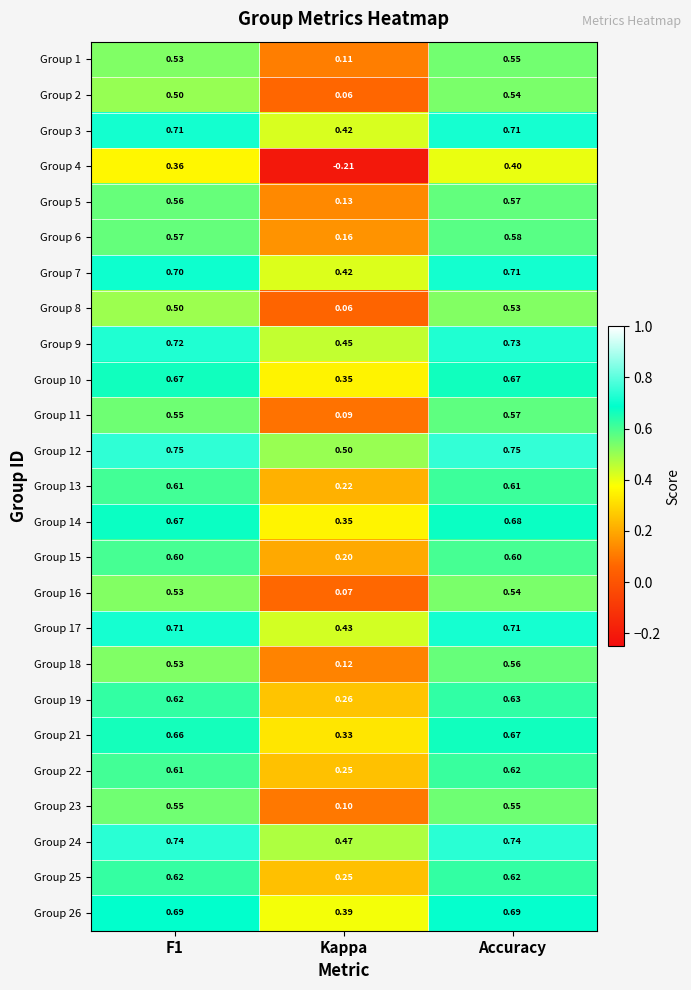

Is the value of Group 8 at F1 greater than the value of Group 7 at Accuracy?

No